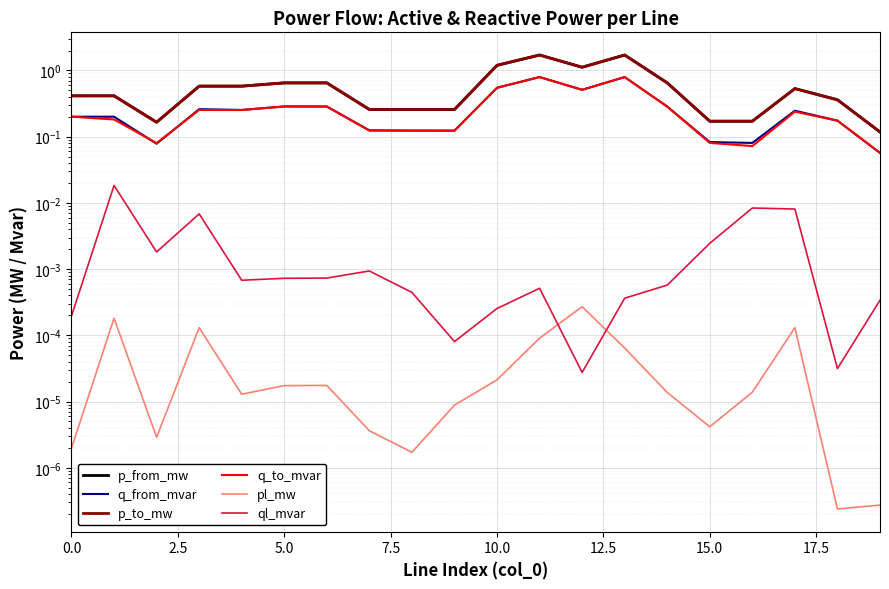

True or false: p_from_mw and pl_mw intersect in this chart.

False